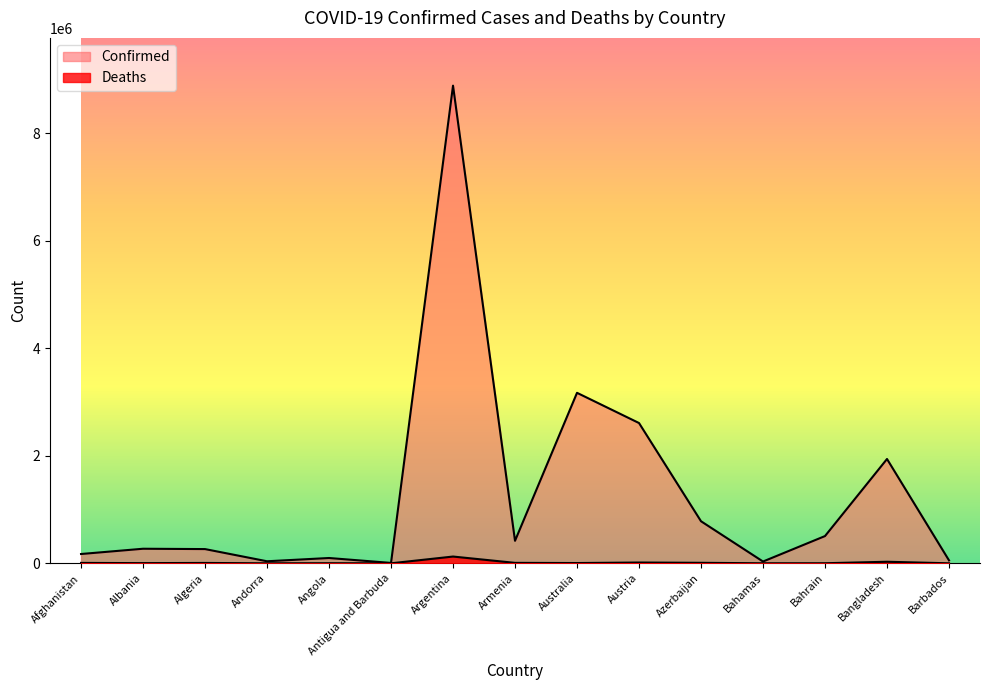

How many values in the Confirmed series are below 271141?

7